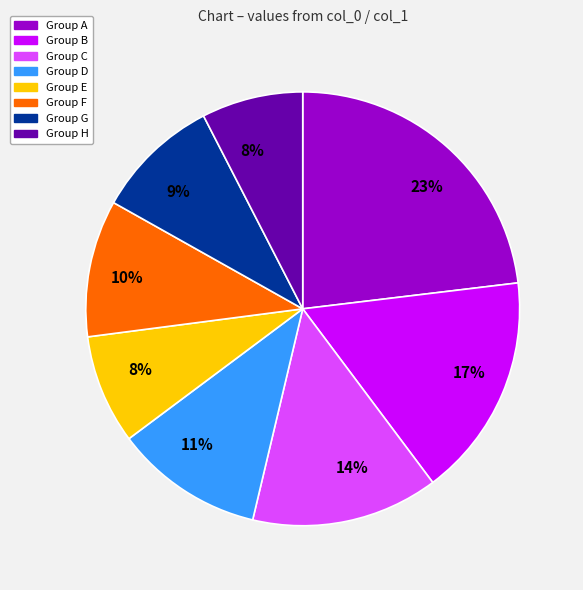

To the nearest percent, what is the average slice percentage?

12%